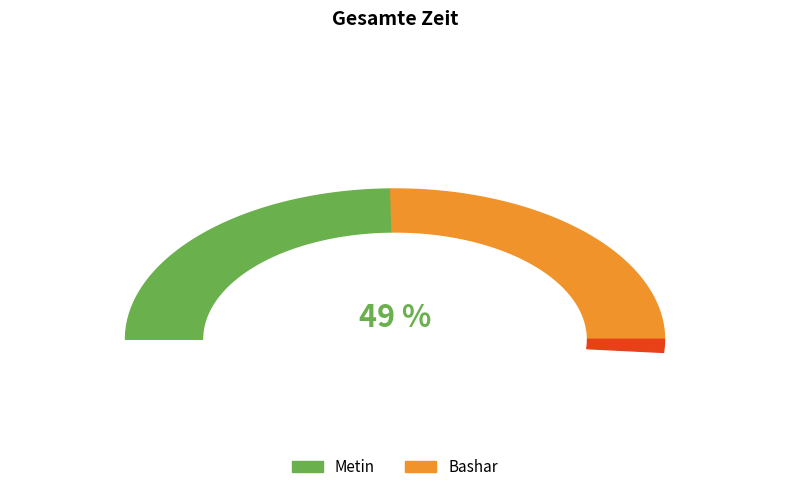

Combined, do Metin and Bashar account for over 50%?

Yes